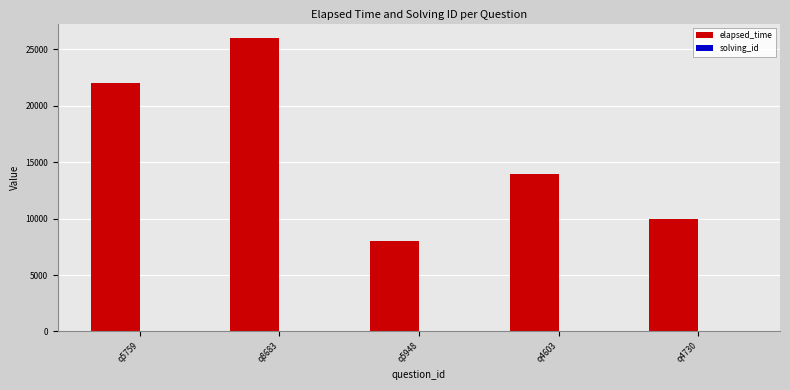

What is the maximum value shown in the chart?

26000